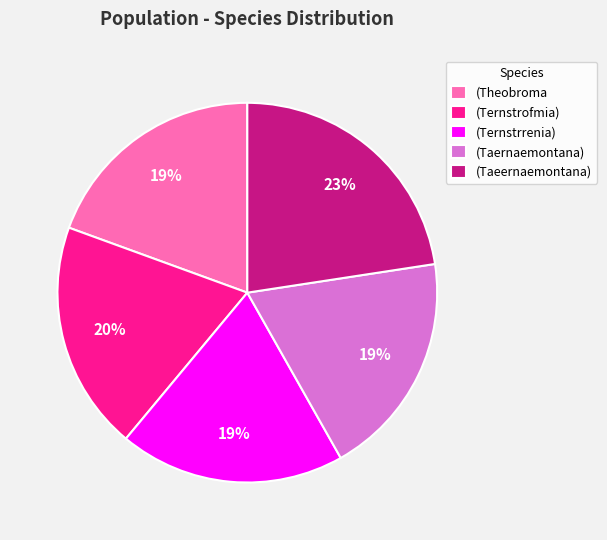

To the nearest percent, what portion does (Taeernaemontana) represent?

23%